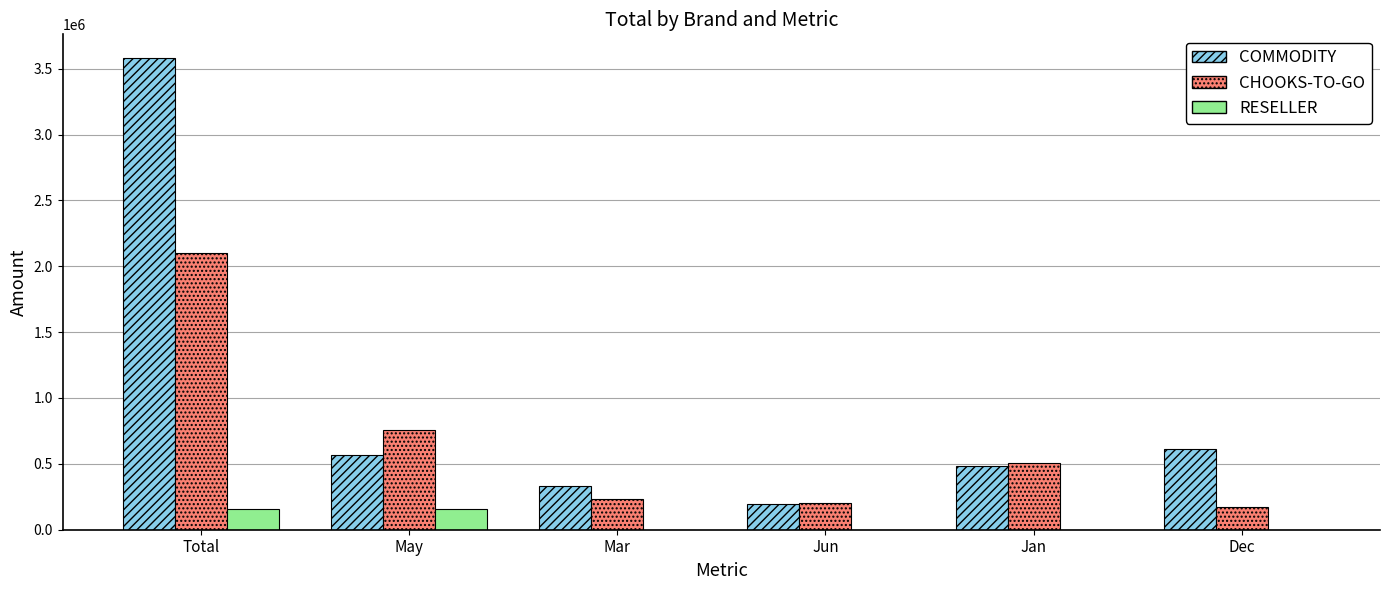

What is the total value across all series at Jun?

398040.0